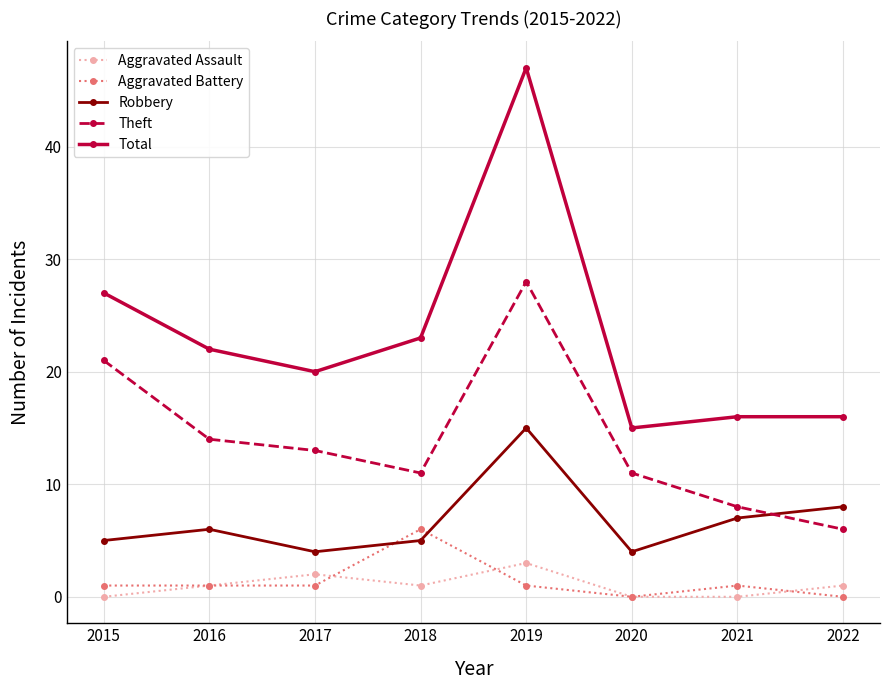

The value of Aggravated Assault at 2020 is 0. True or false?

True